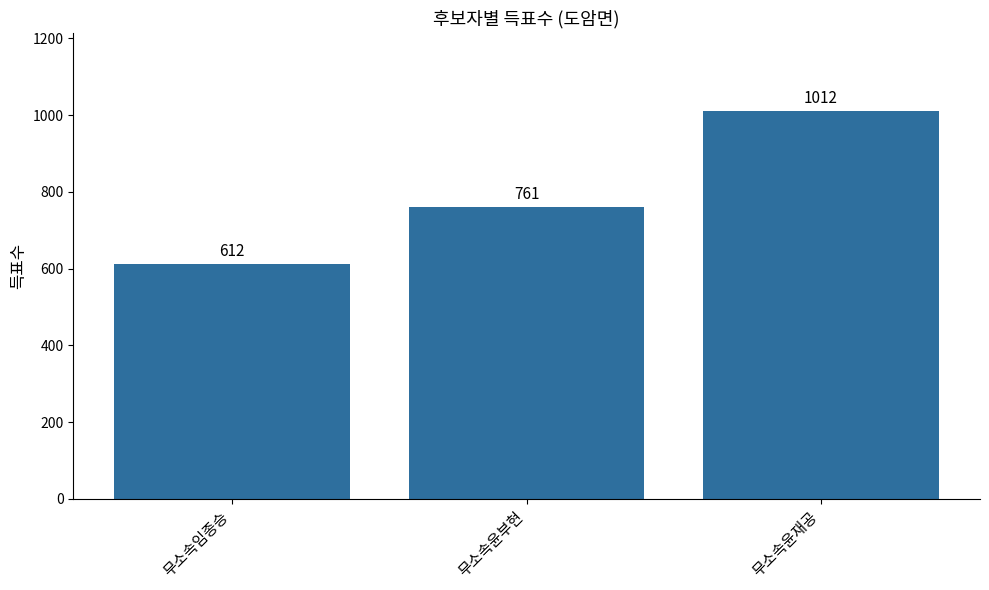

Reading right to left, extract all data points from this chart.

1012	761	612